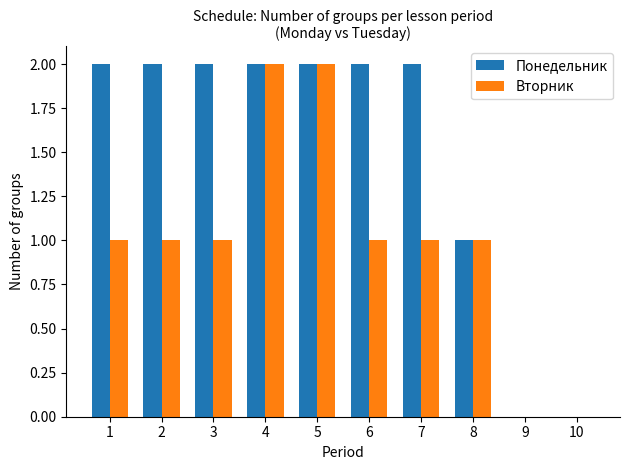

Count the number of data series in this chart.

2